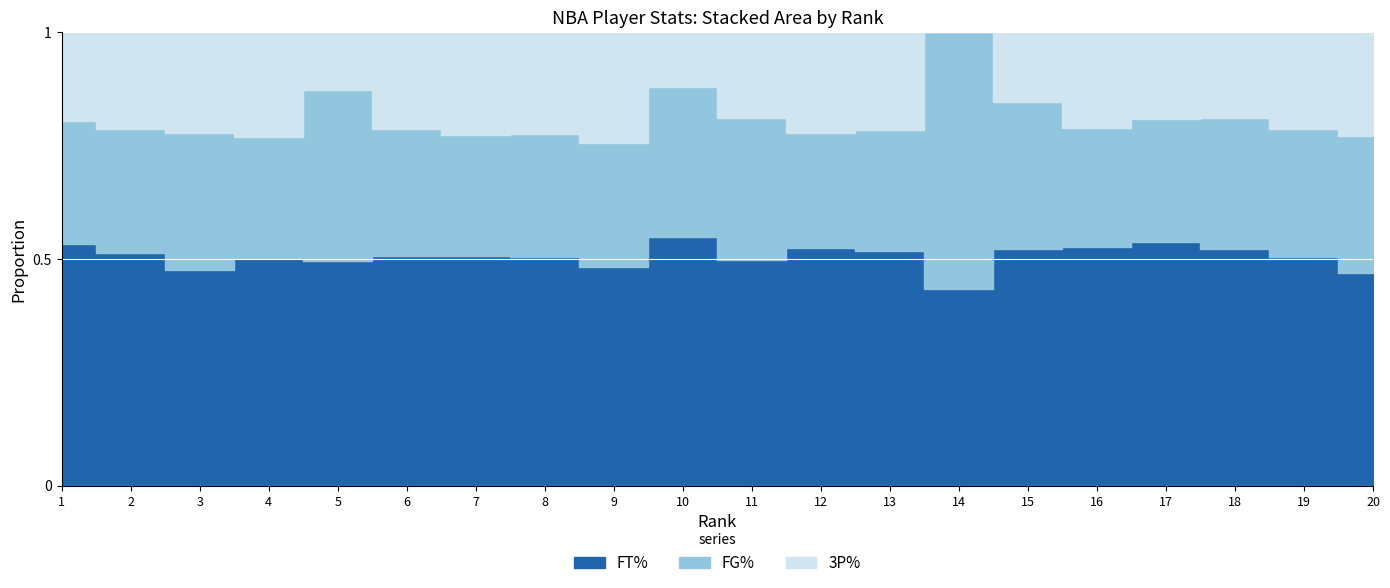

Which series has the widest spread of values?

FT%